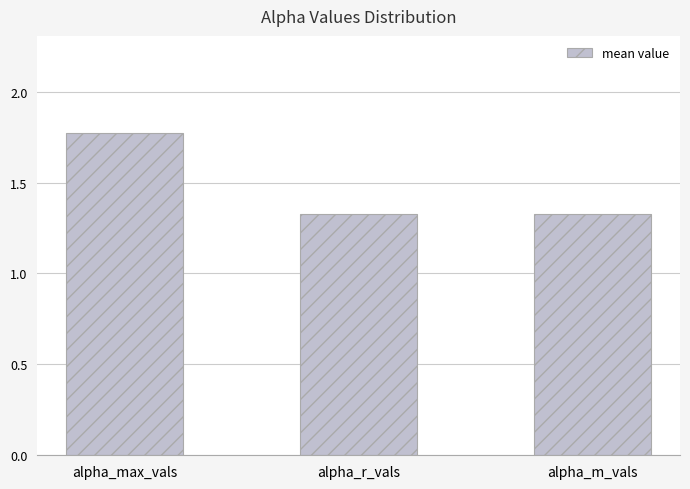

What is the label of the 3rd bar from the right?

alpha_max_vals